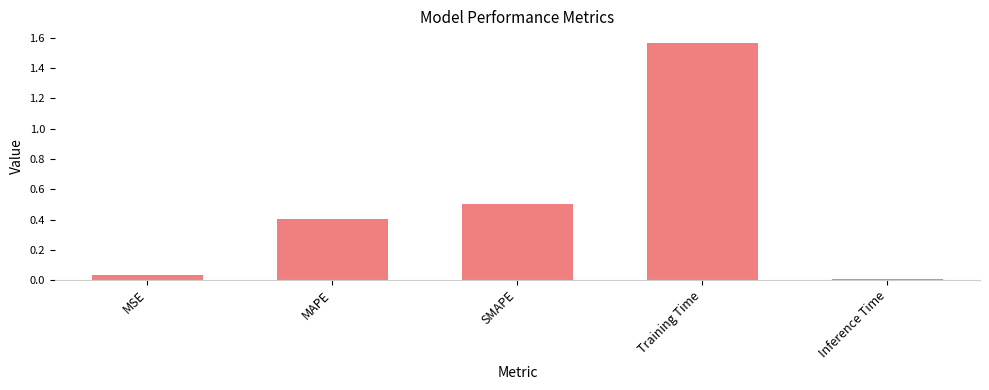

Rank the categories by value from highest to lowest.

Training Time, SMAPE, MAPE, MSE, Inference Time